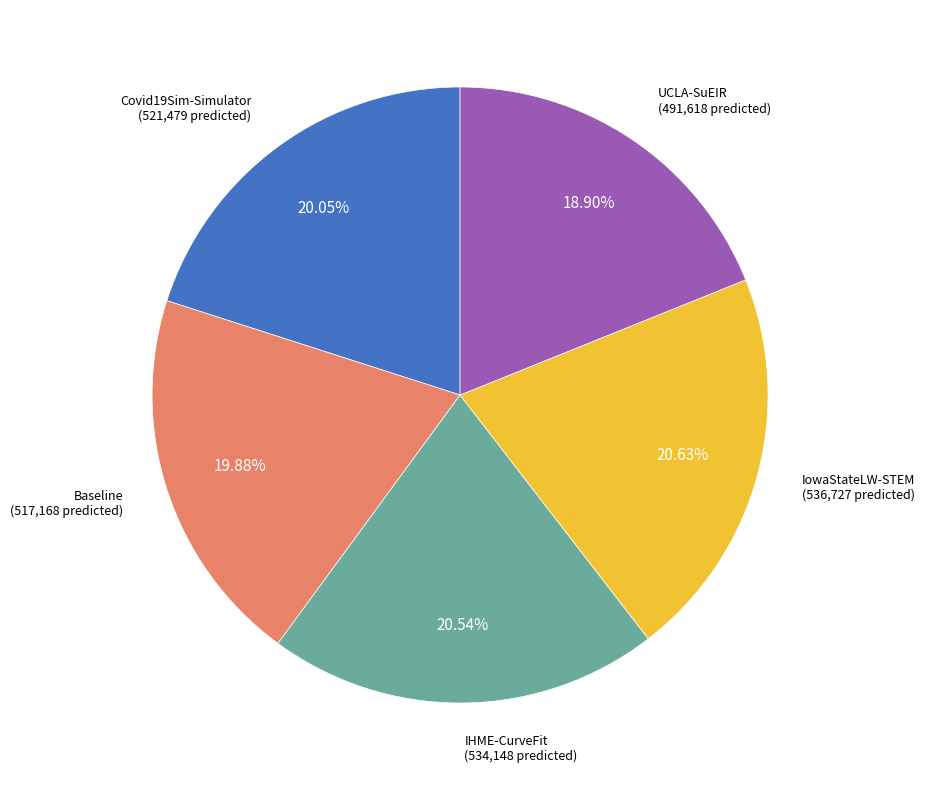

Is there a majority slice in this chart?

No